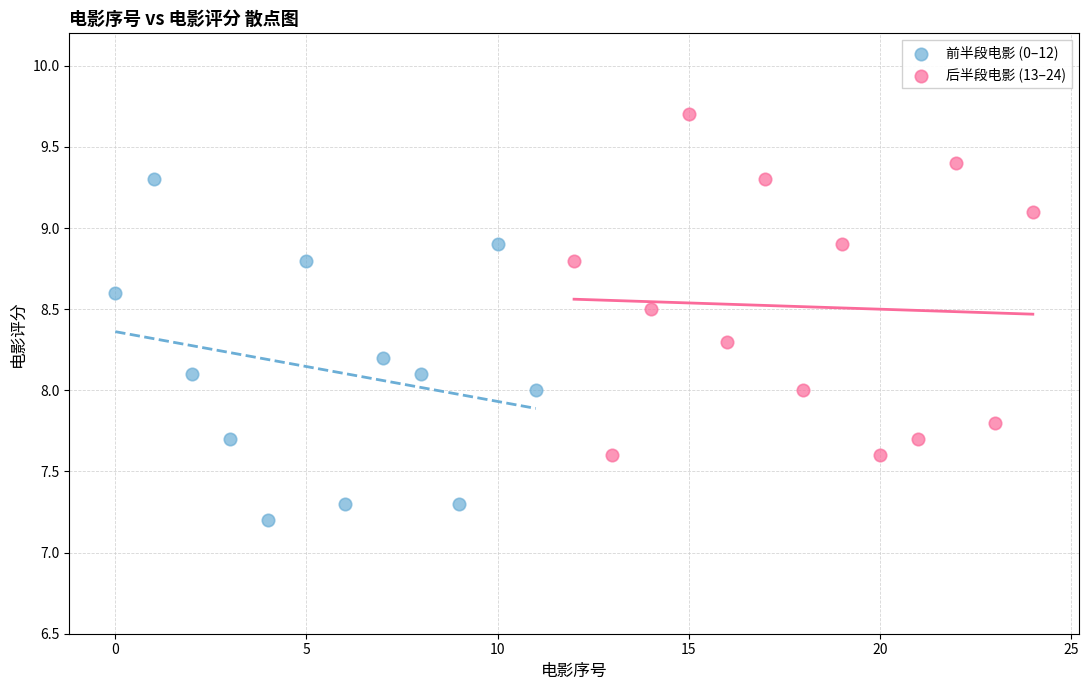

Which series reaches the maximum Y coordinate?

后半段电影 (13–24)